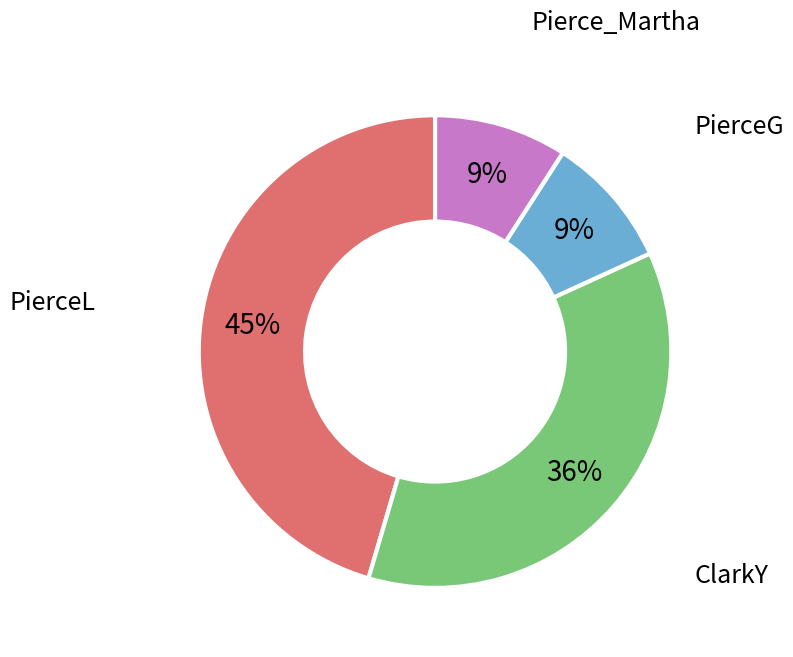

What is the largest slice in the pie chart?

PierceL